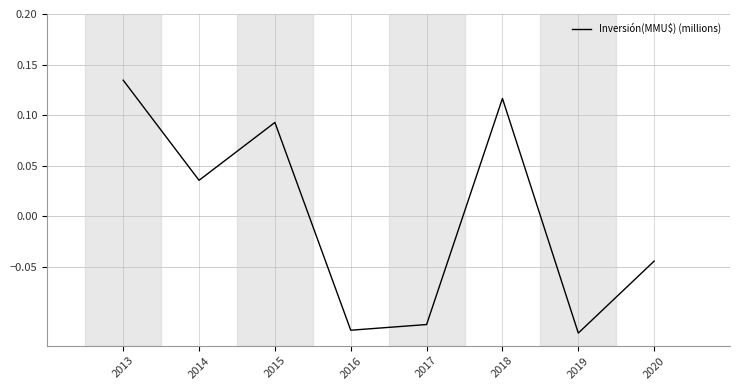

How many values are above zero?

4